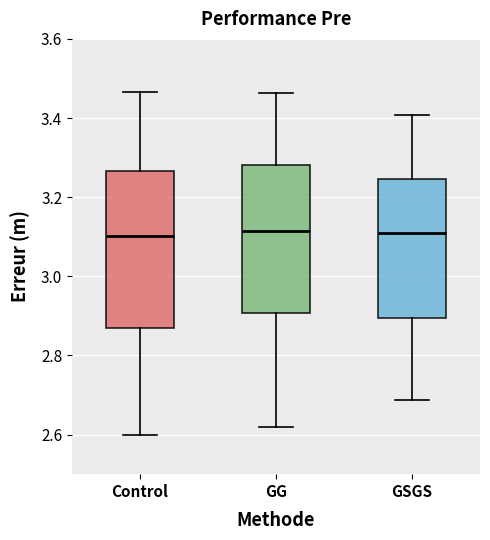

Which box is the tallest, from its lower edge to its upper edge?

Control